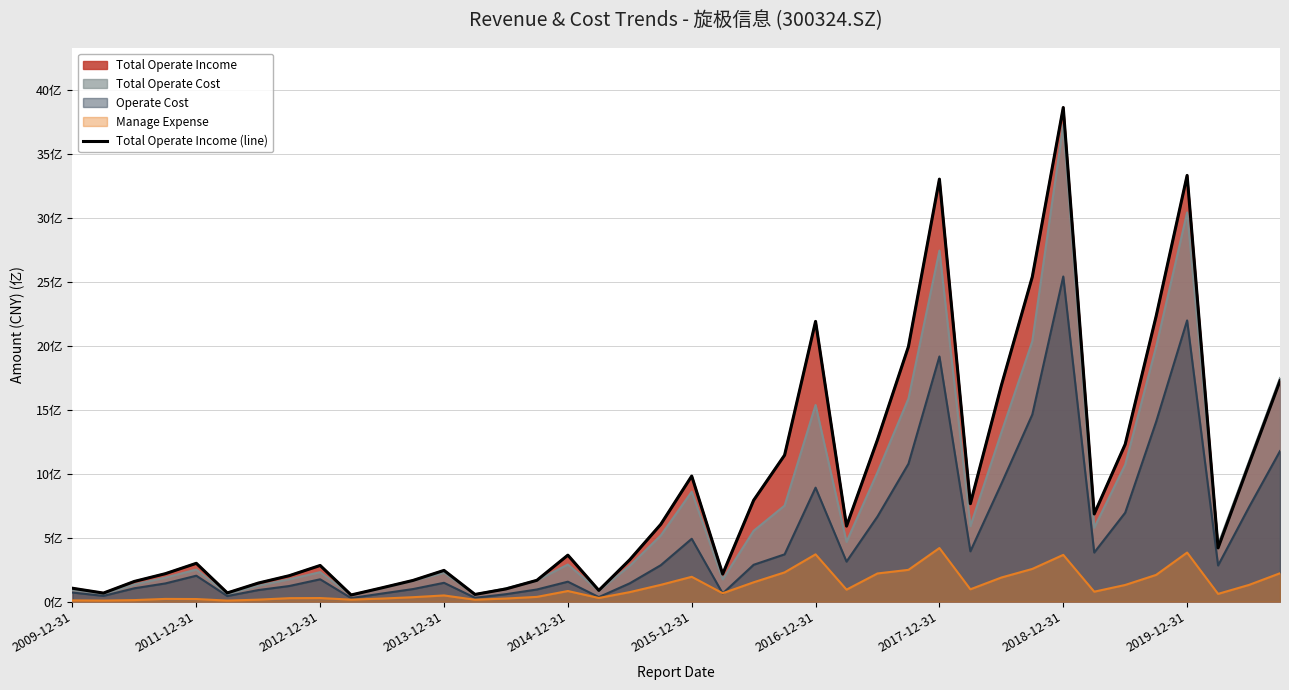

What is the greatest value displayed?

38.6